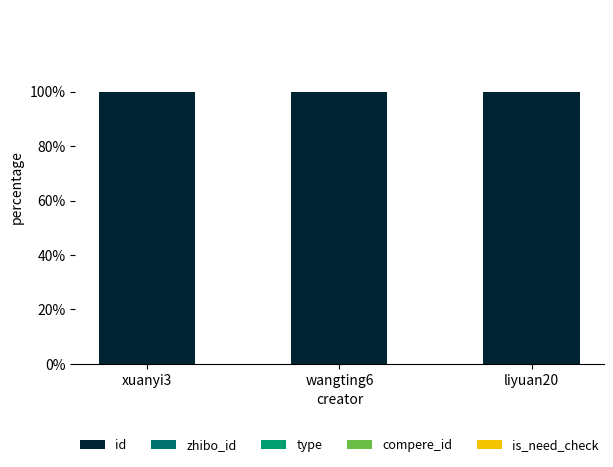

What is the sum of all id values?

300.0